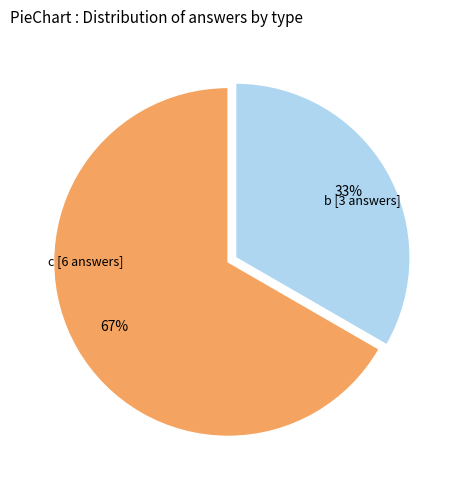

To the nearest percent, what is the average slice percentage?

50%